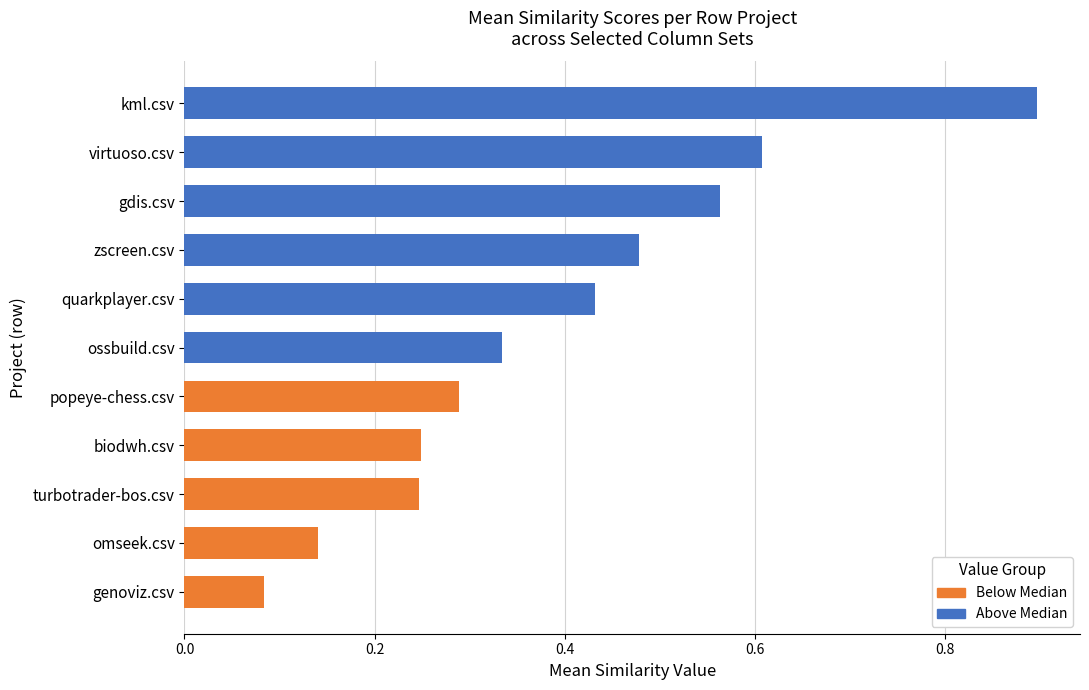

What is the change in value from genoviz.csv to zscreen.csv?

+0.4